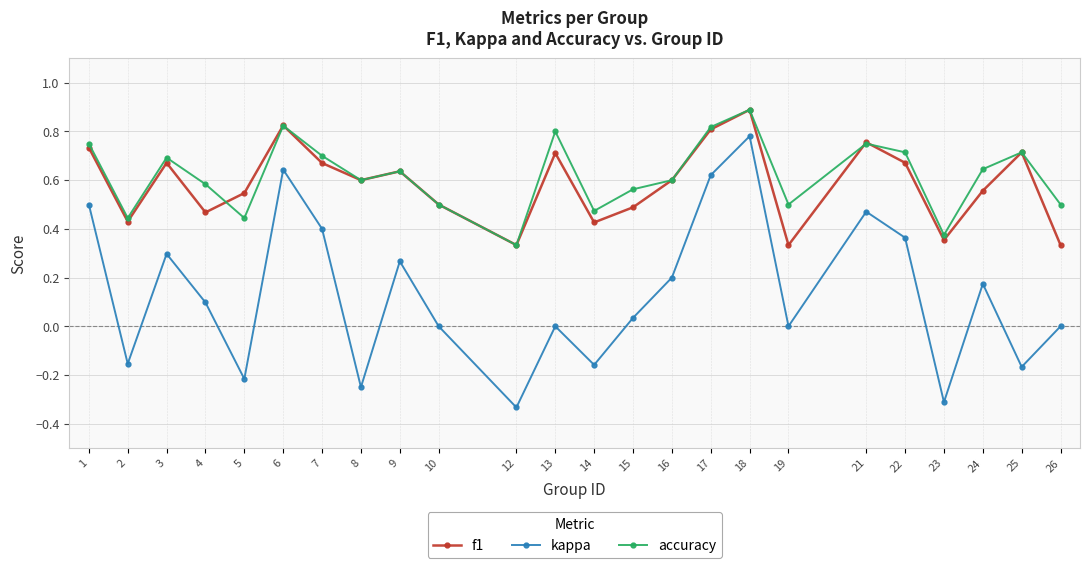

What is the highest value of the accuracy series?

0.9